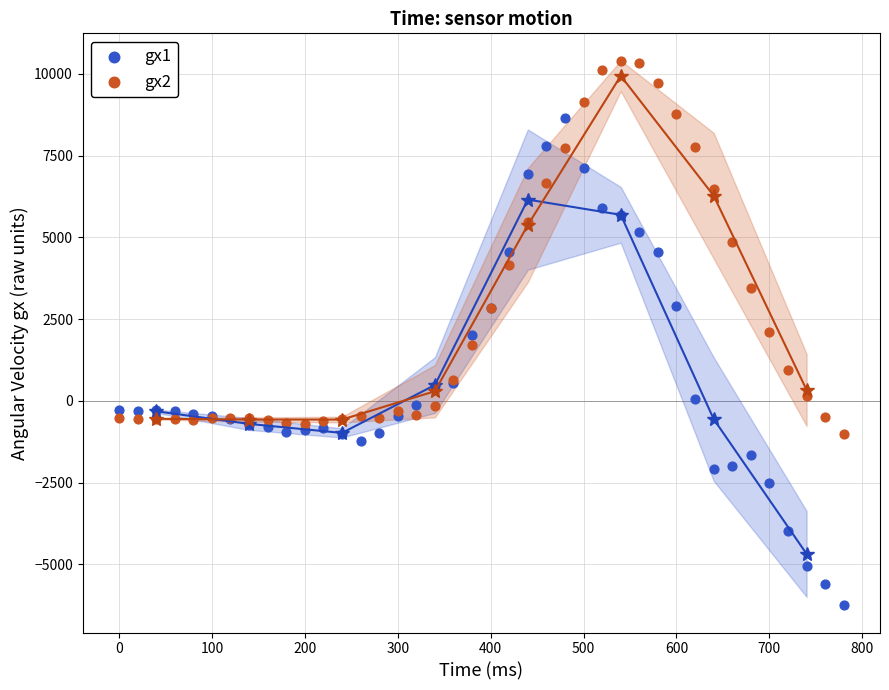

Which series has the widest spread of Y values?

gx1